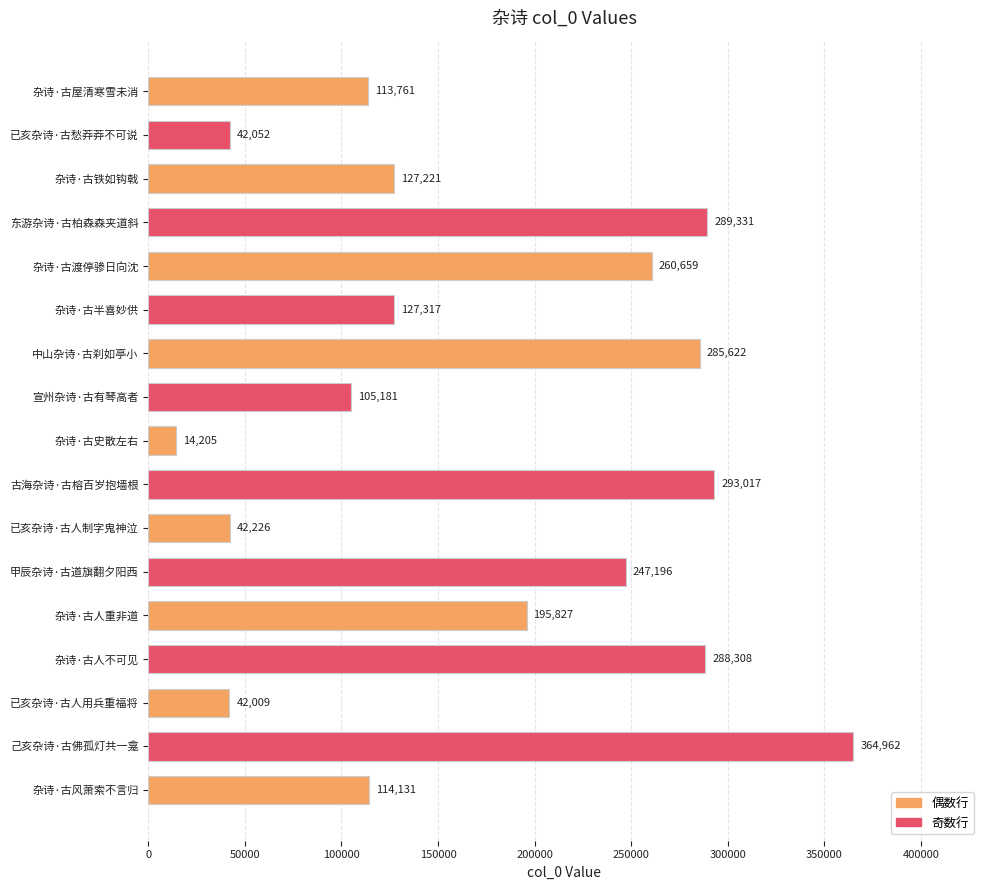

What is the difference between the second highest and minimum values?

278812